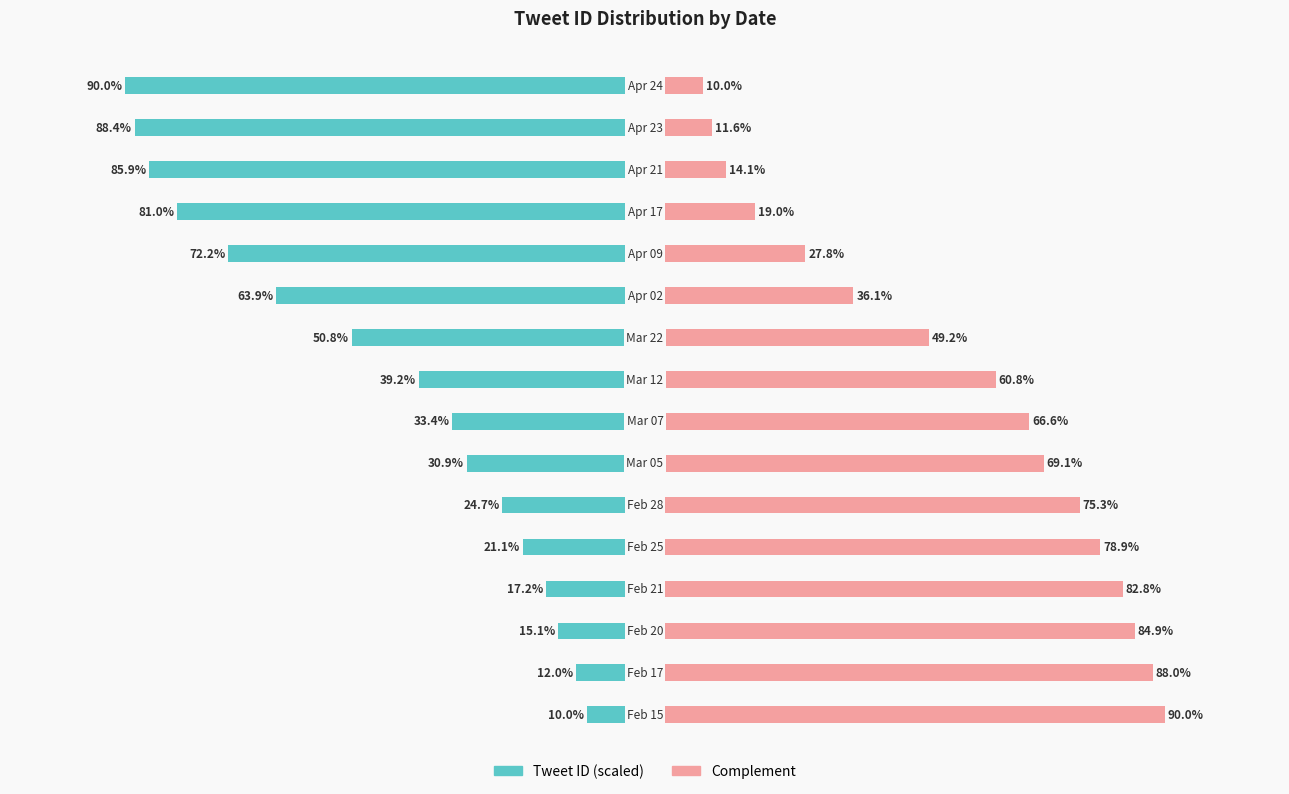

How many data points in Tweet ID (scaled) are less than -33?

9